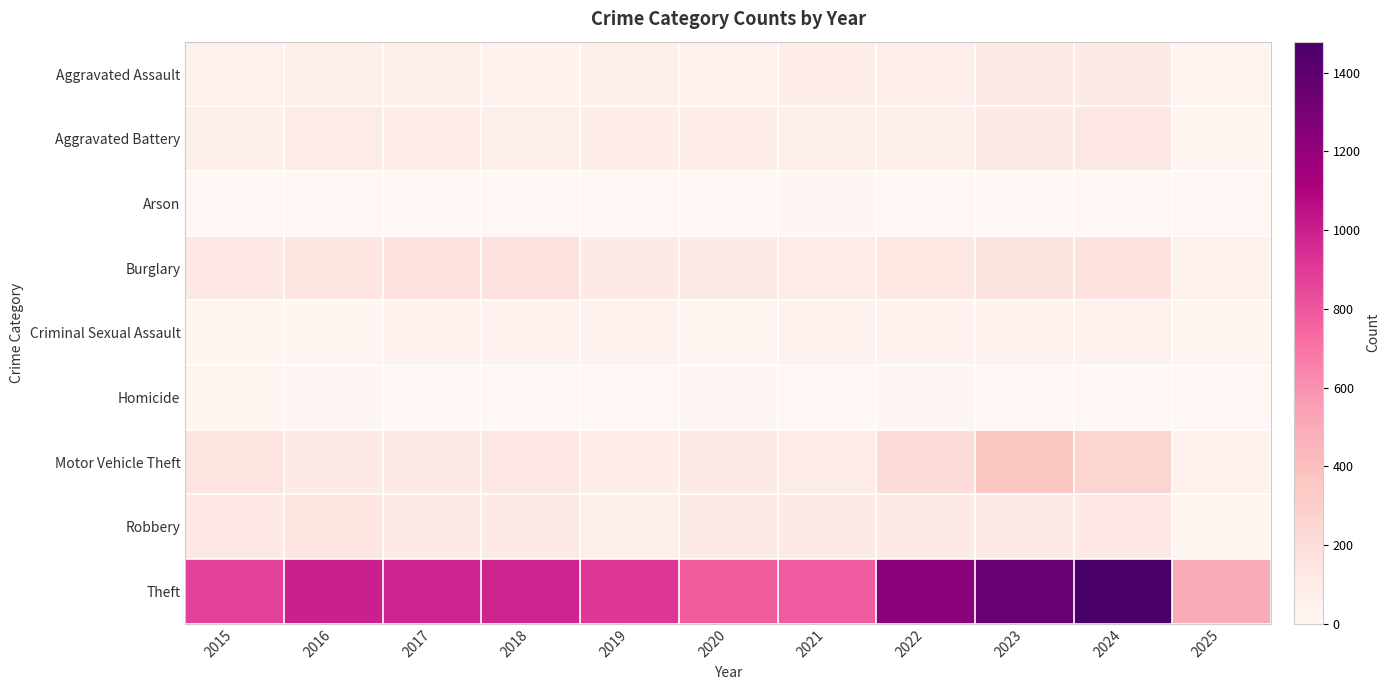

Which category has the lowest value across all series?

2019